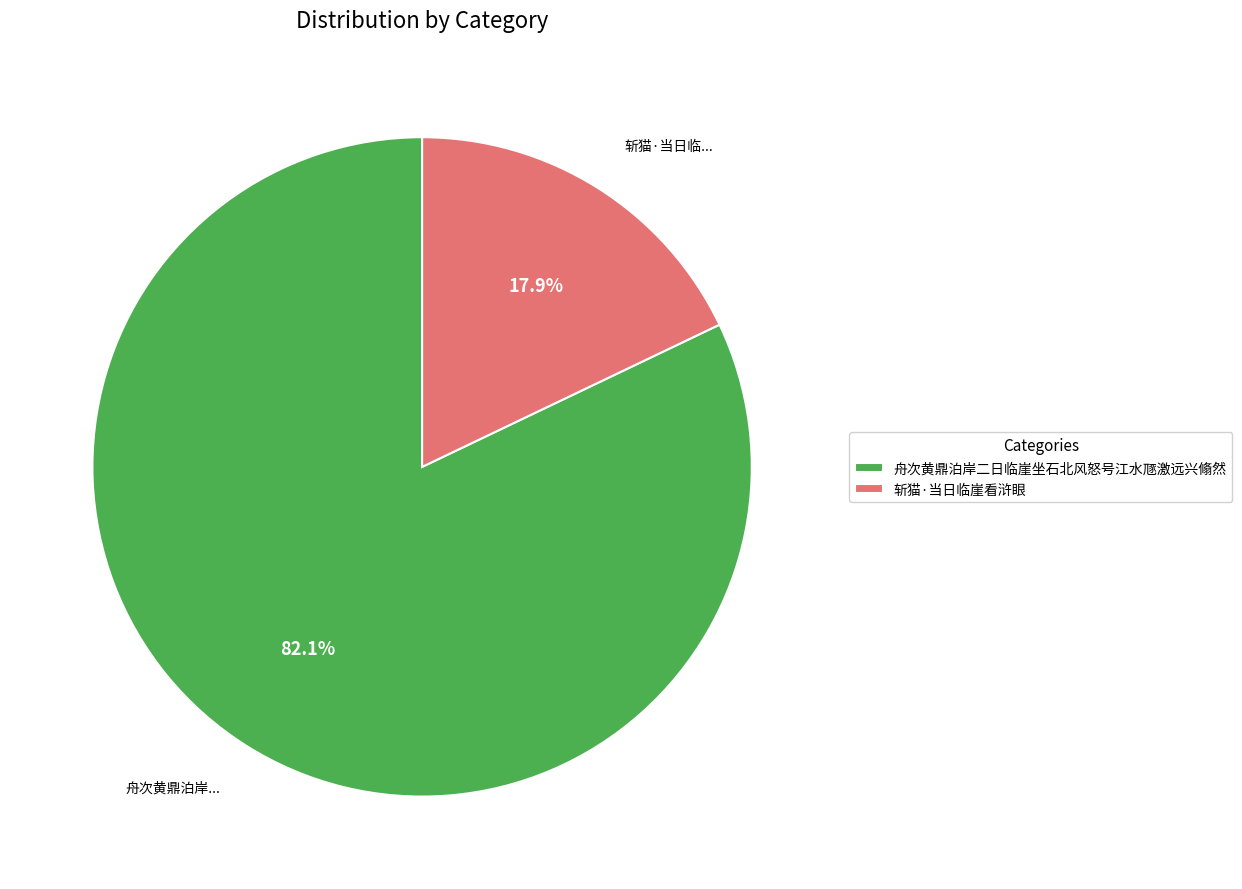

True or false: 舟次黄鼎泊岸二日临崖坐石北风怒号江水豗激远兴翛然 accounts for 96% of the total.

False